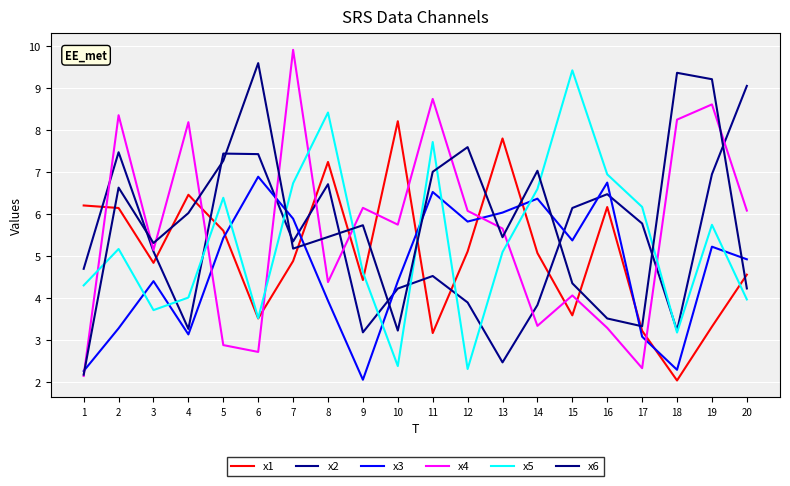

Does the chart display data point markers on the line(s)?

No